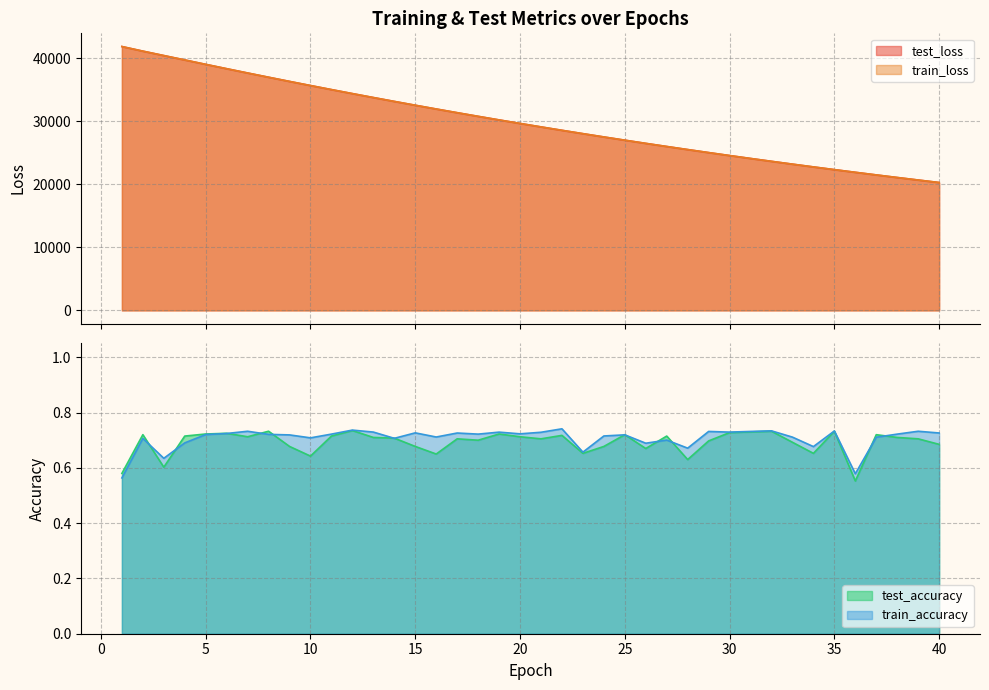

How many times do train_loss and test_loss cross each other?

8